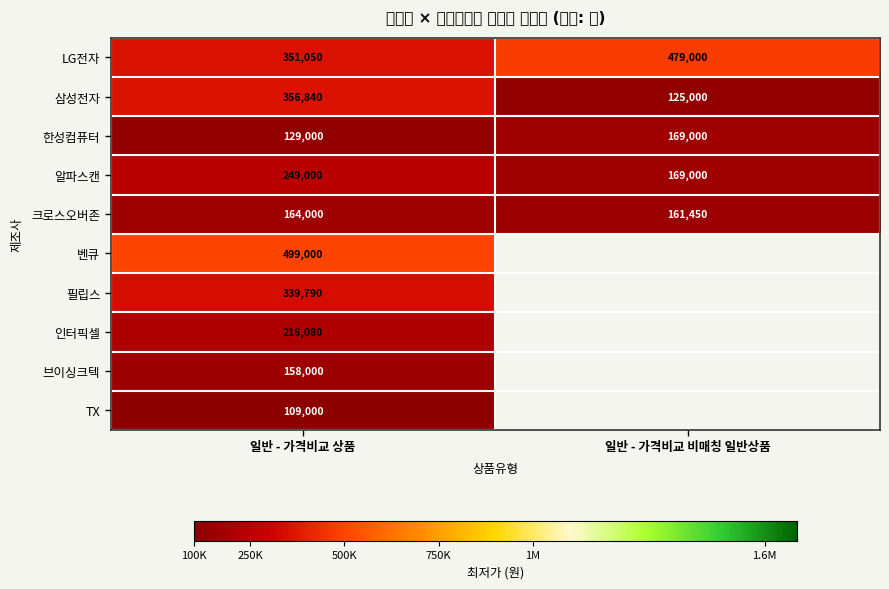

What is the total value across all series at 일반 - 가격비교 상품?

2571760